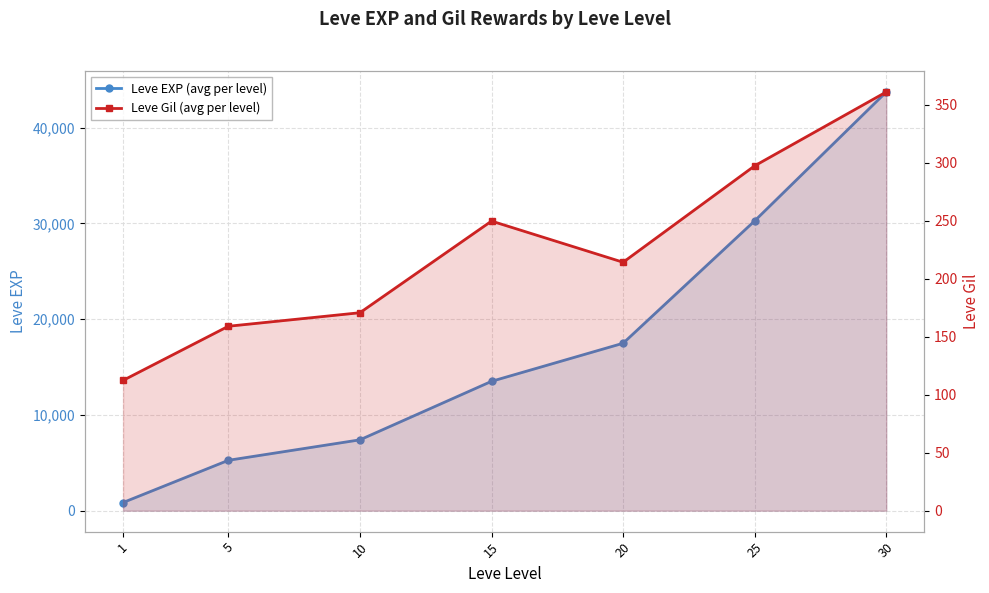

Between 25 and 30, which is larger?

30